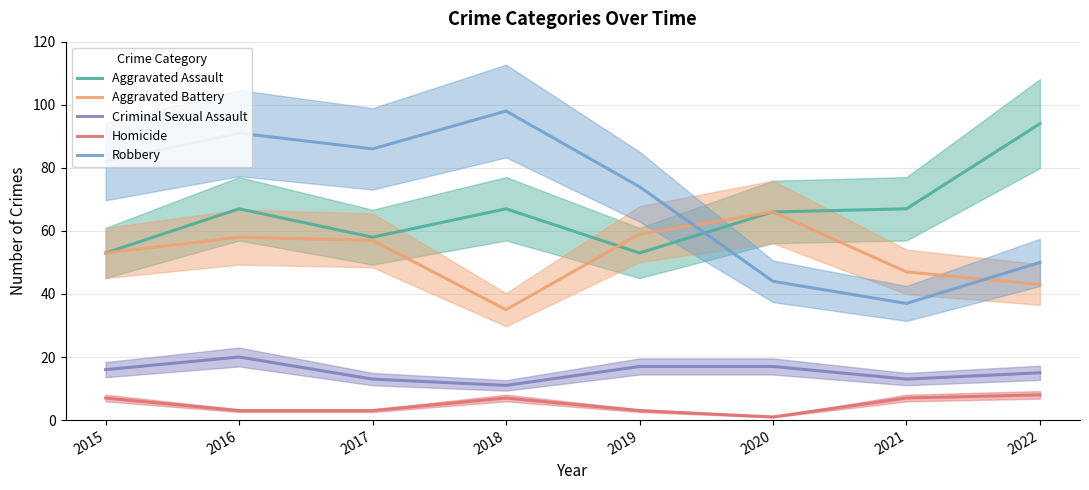

Reading left to right, transcribe all the data shown in this chart.

Aggravated Assault: 53	67	58	67	53	66	67	94
Aggravated Battery: 53	58	57	35	59	66	47	43
Criminal Sexual Assault: 16	20	13	11	17	17	13	15
Homicide: 7	3	3	7	3	1	7	8
Robbery: 82	91	86	98	74	44	37	50